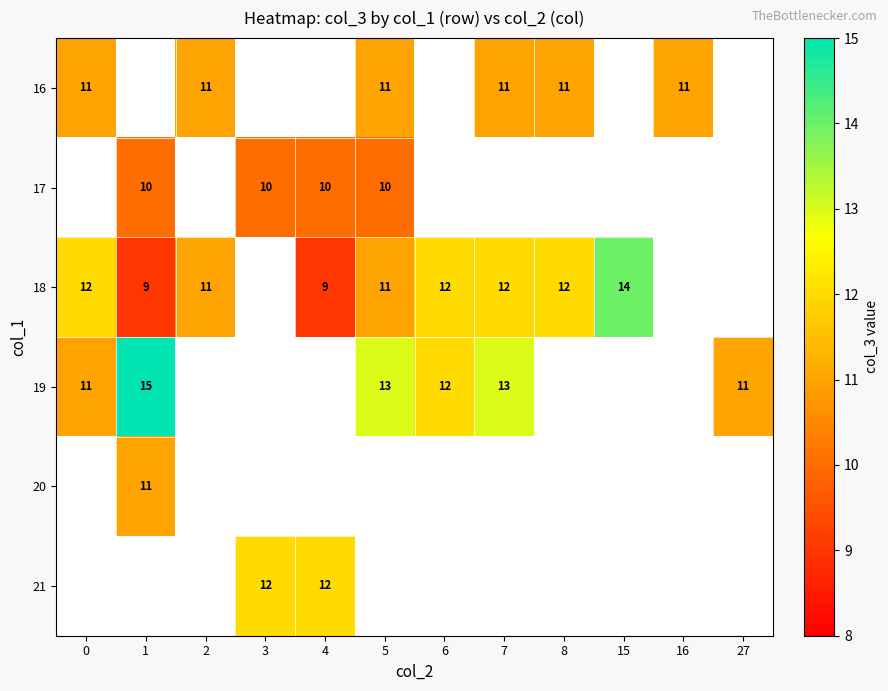

The 18 series shows 3 at 5. True or false?

False